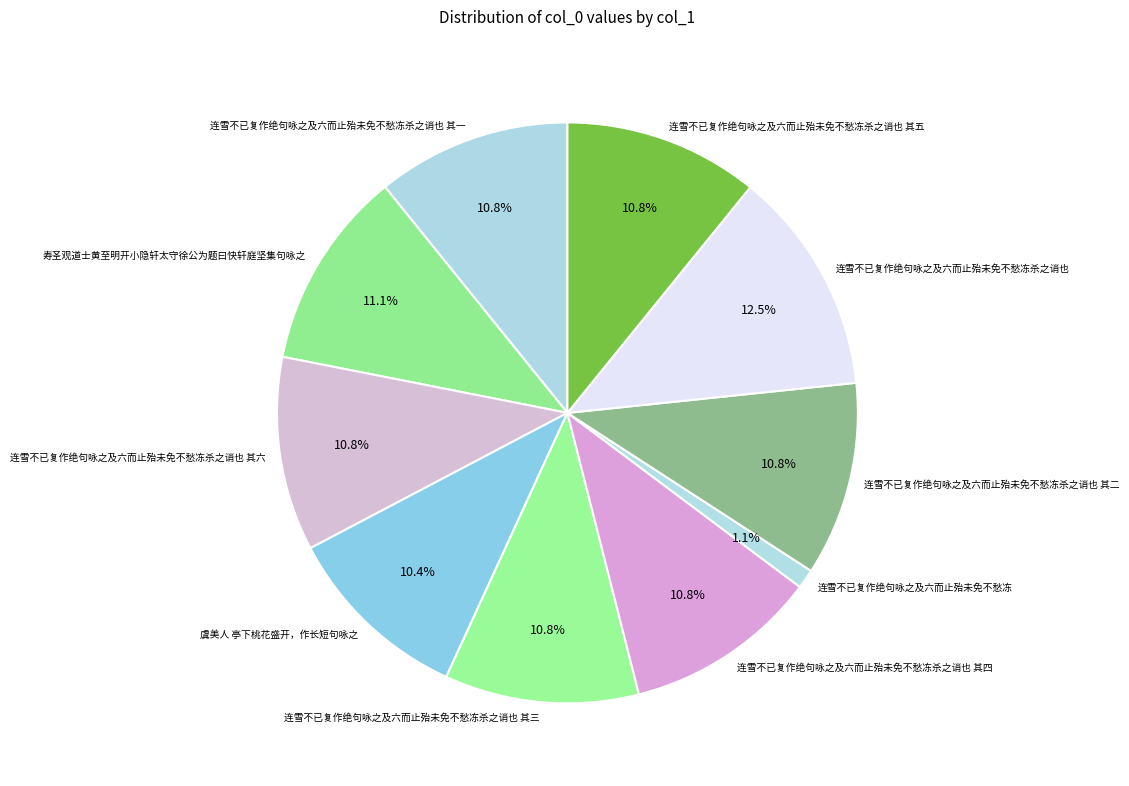

To the nearest percent, what is the average slice percentage?

10%